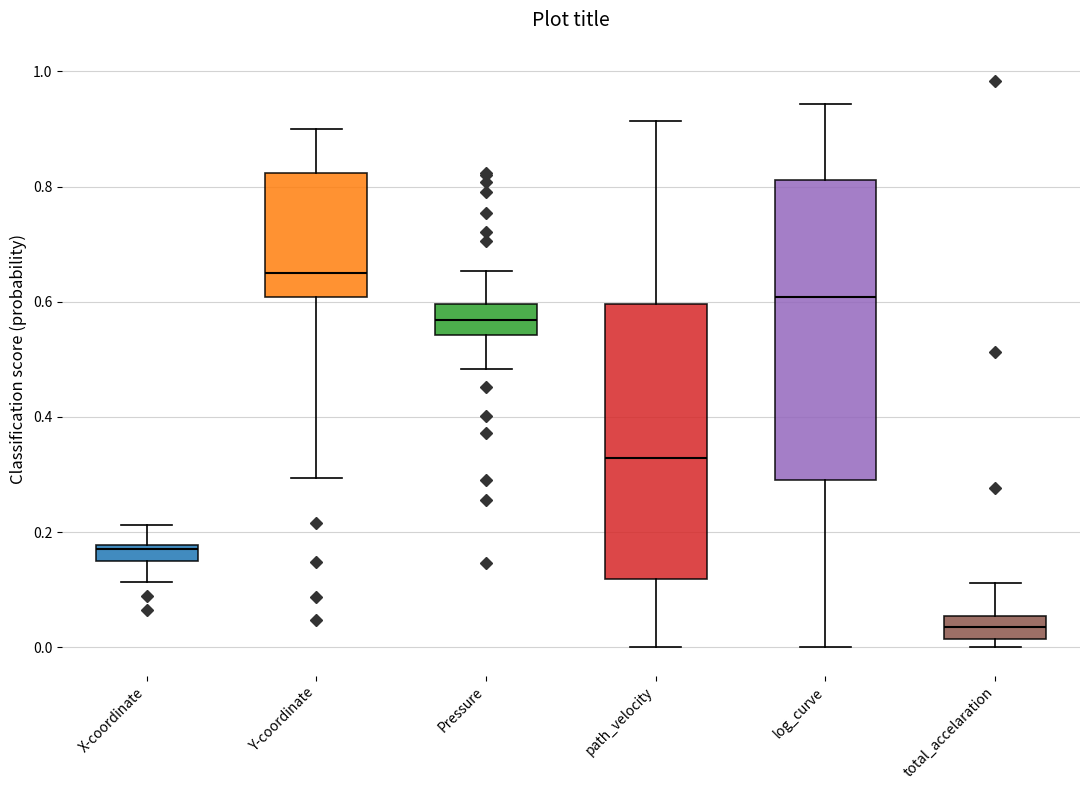

Where is the upper edge of the box for Pressure on the y-axis? The values are not printed on the chart, so give them approximately, as read against the axis.

0.60